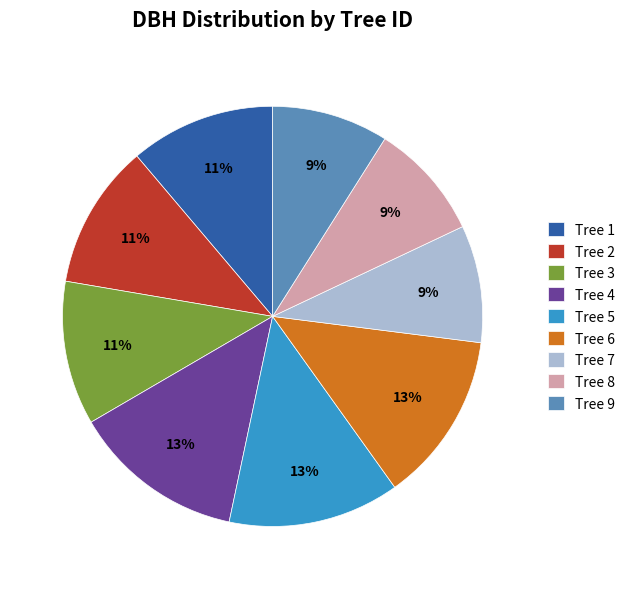

How many slices are in this pie chart?

9